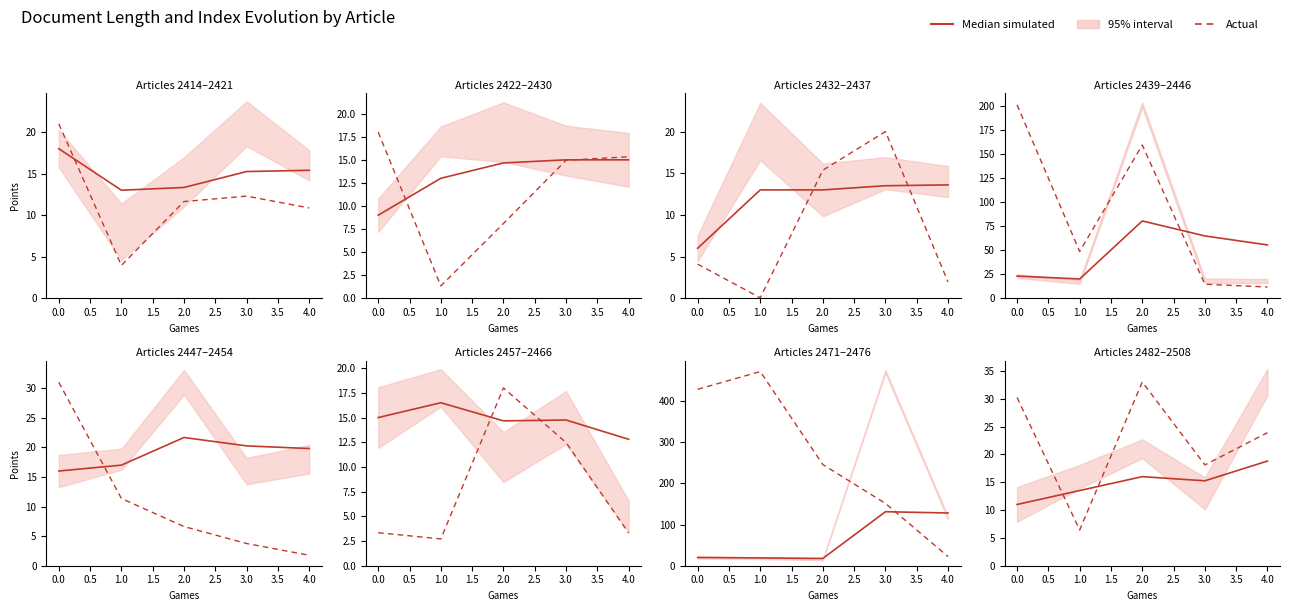

How many lines are shown in the chart?

2